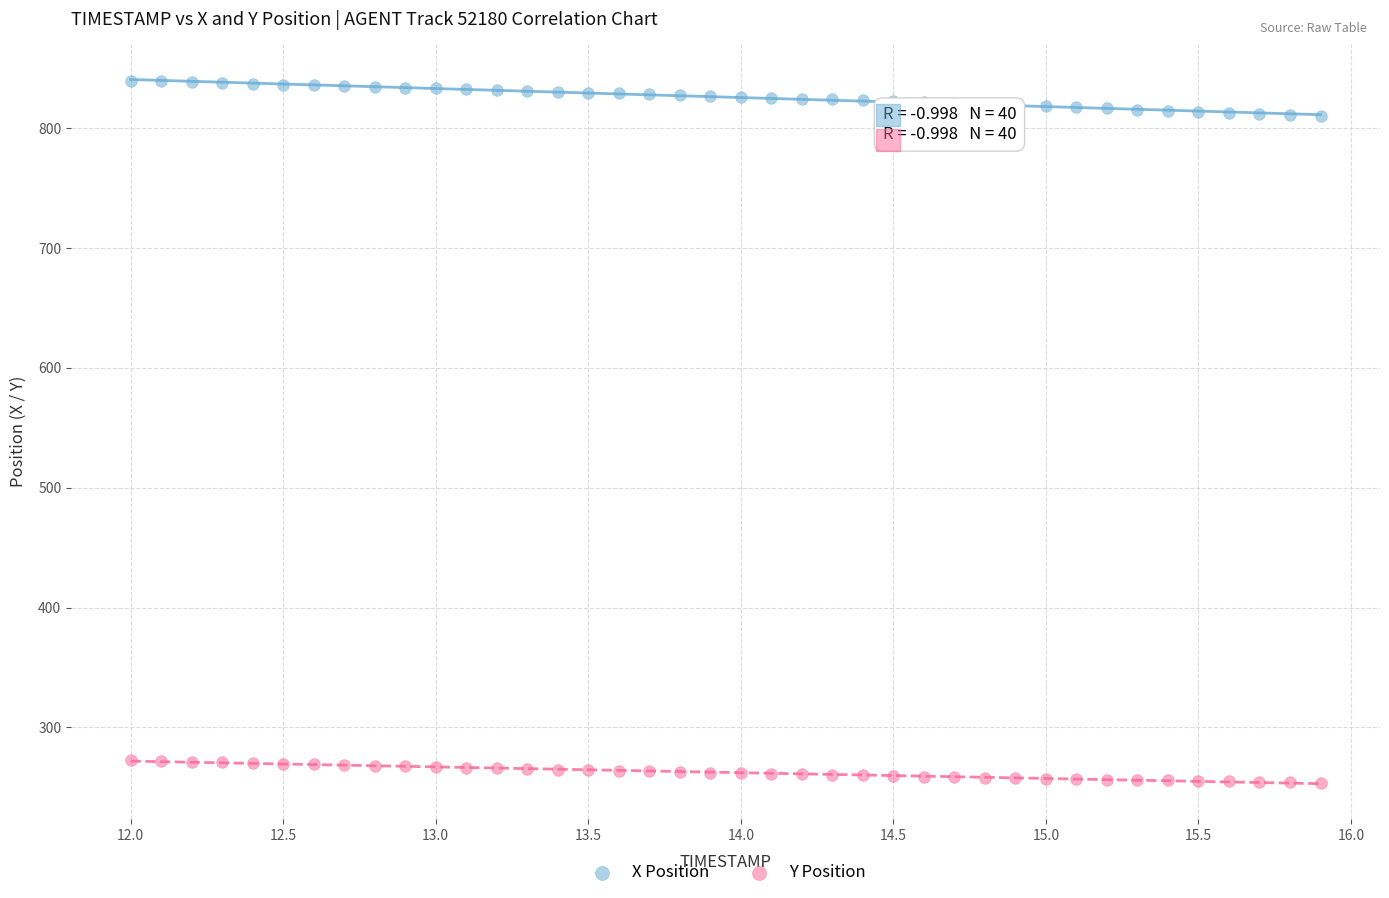

What are all the series names shown in the legend?

X Position, Y Position